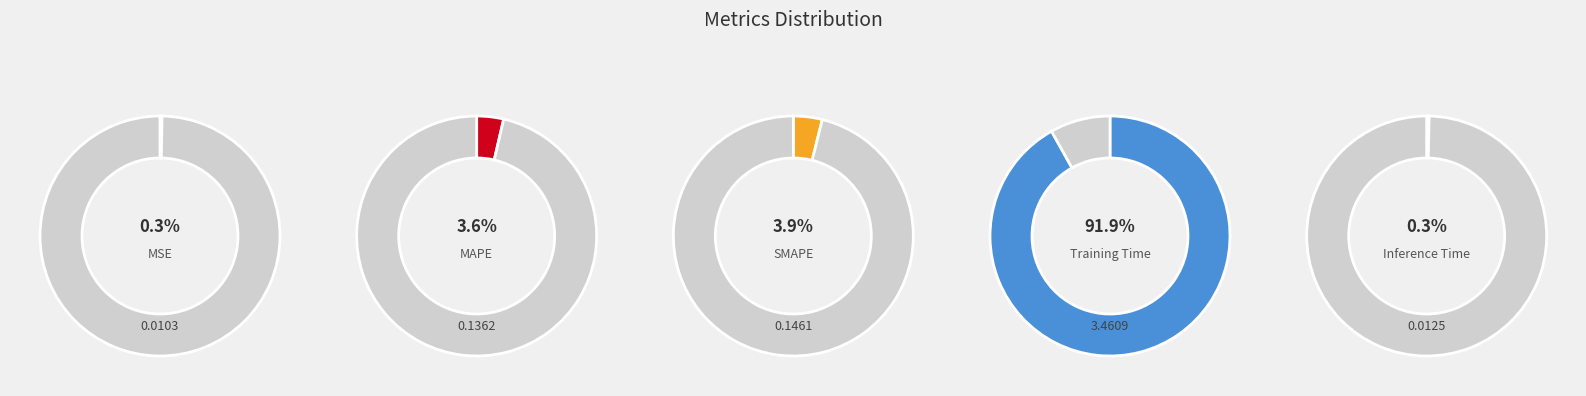

Rank the categories by value from lowest to highest.

MSE, Inference Time, MAPE, SMAPE, Training Time